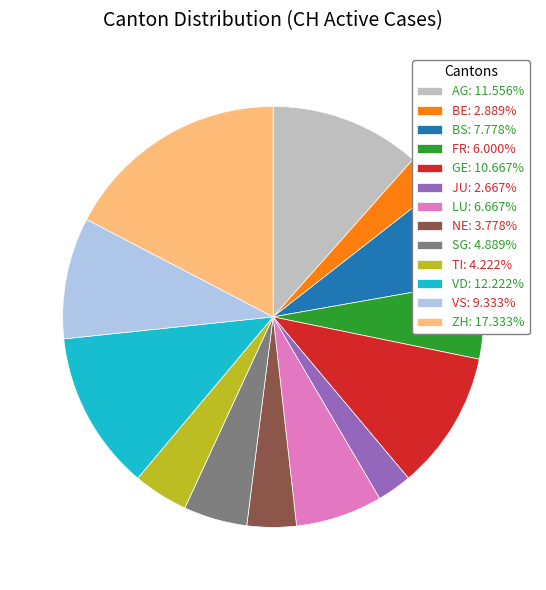

The LU slice represents 7% of the pie. True or false?

True